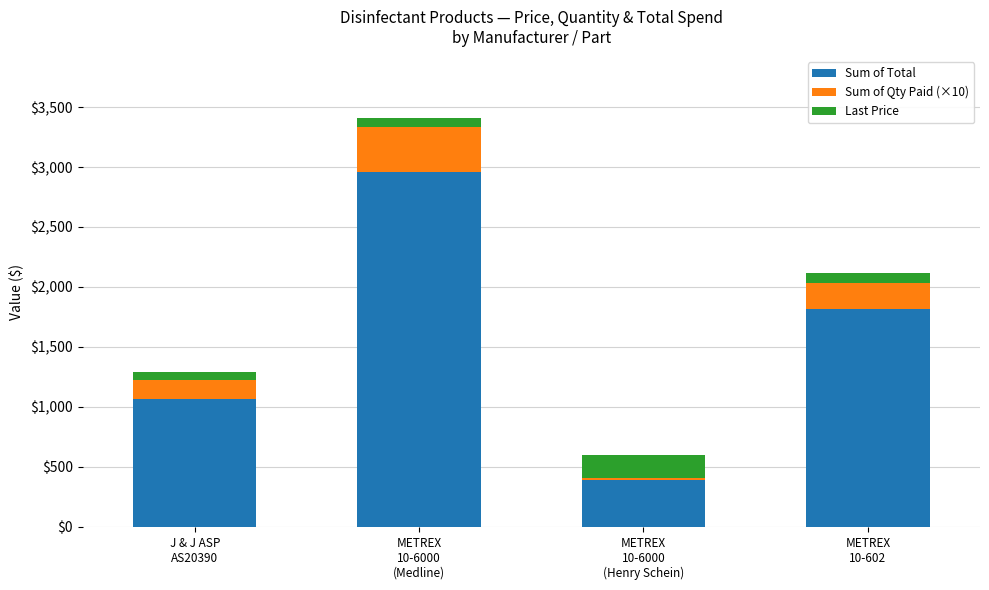

What is the lowest value of the Sum of Total series?

387.9